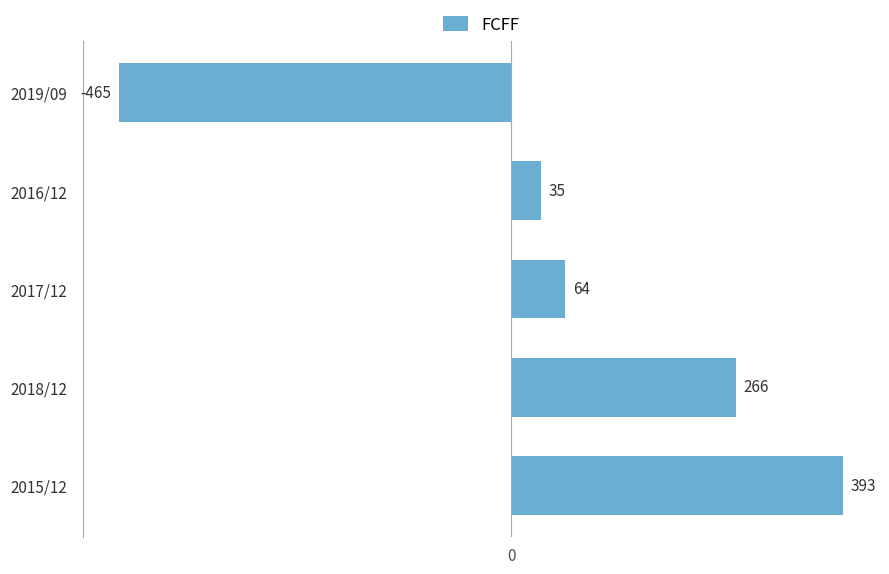

The value at 2019/09 is -136. True or false?

False